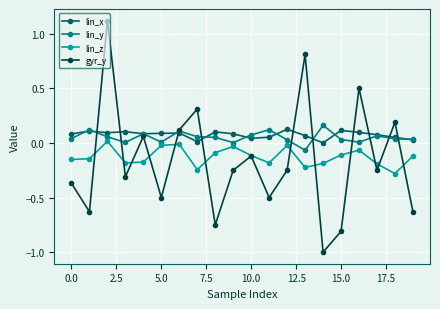

What is the minimum value shown in the chart?

-1.0